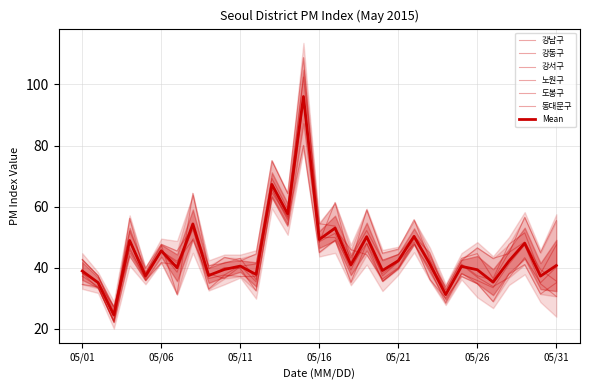

At which label does 강남구 first exceed 43?

20150504